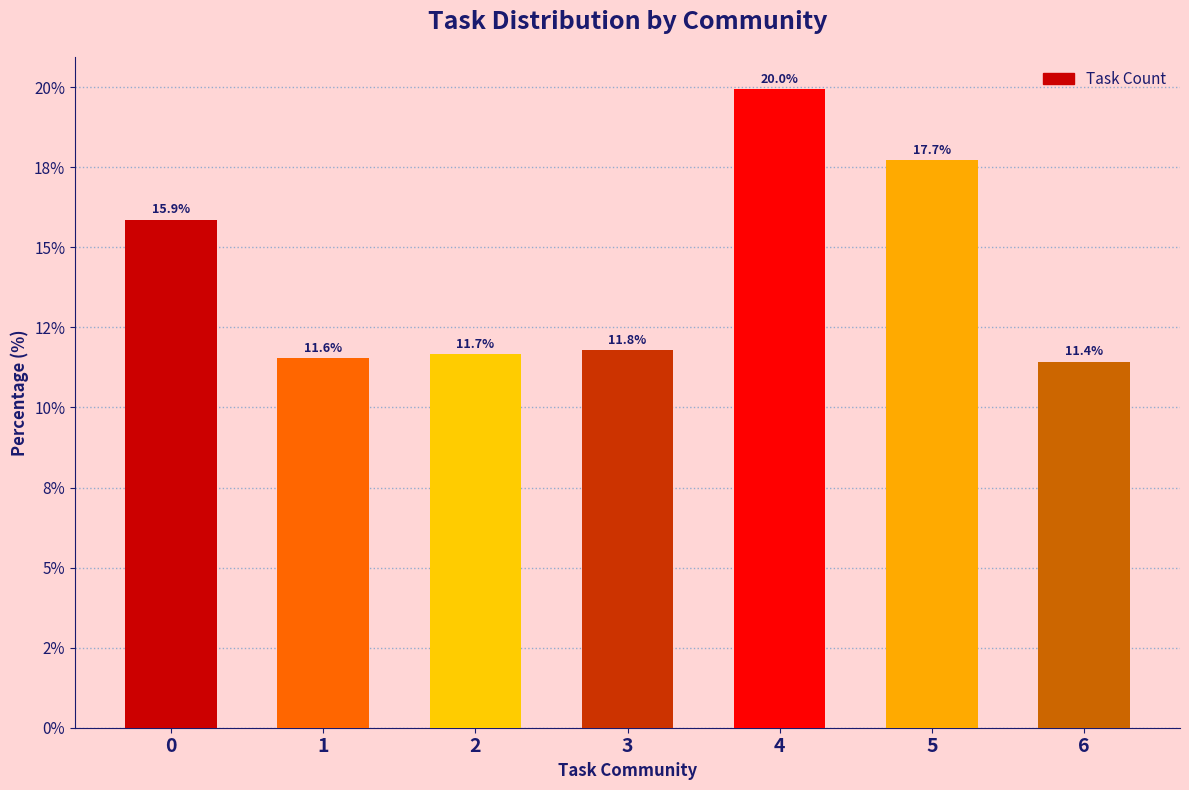

Are the bars horizontal?

No